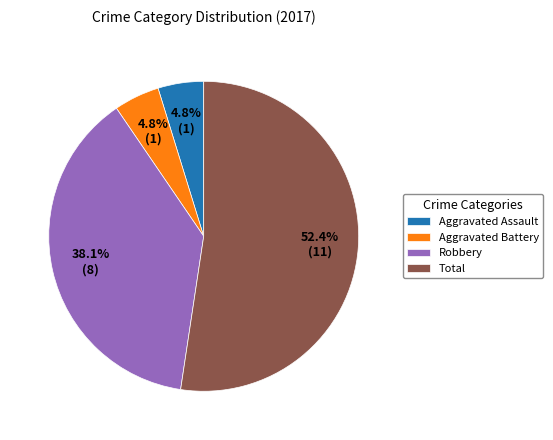

What percentage is NOT represented by Aggravated Battery?

95.2%